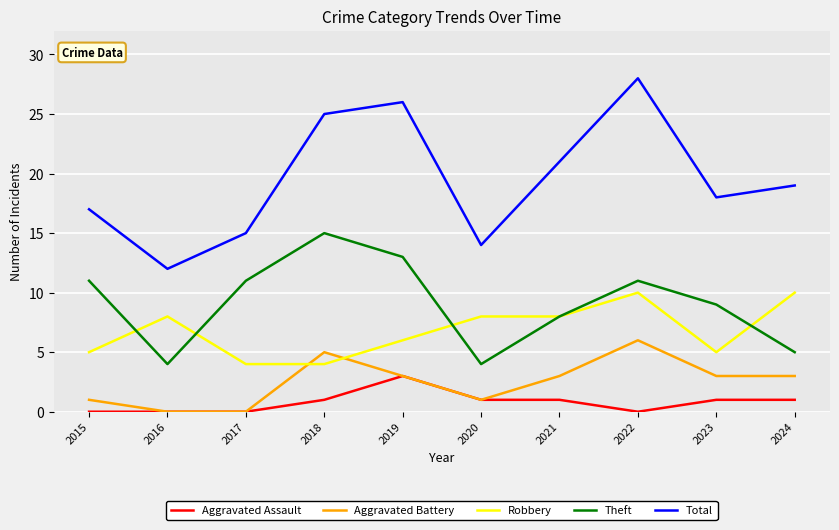

What is the total value across all series at 2018?

50